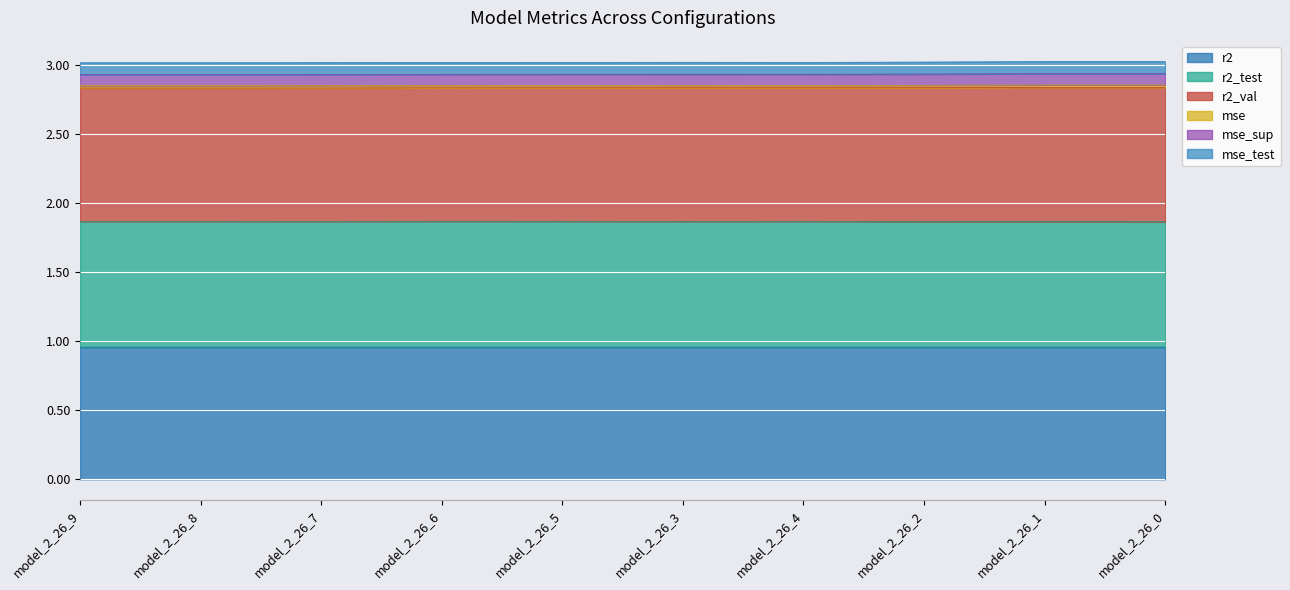

At which label is r2 closest to 0?

model_2_26_0